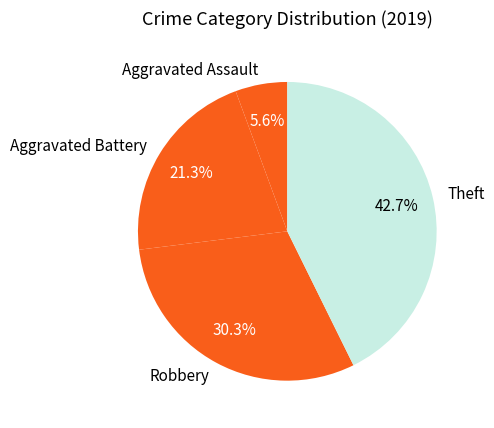

Does Aggravated Battery represent more than half of the total?

No